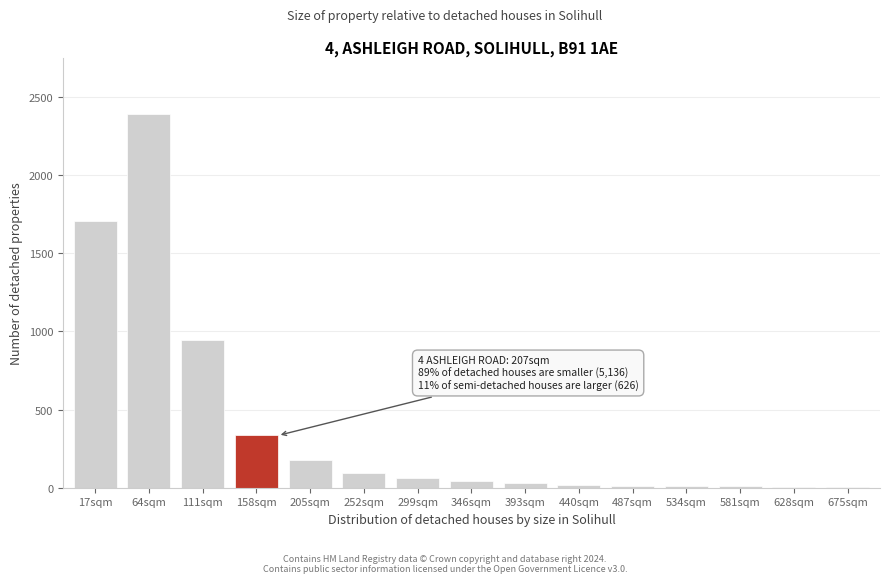

What is the change in value from 17sqm to 64sqm?

+681